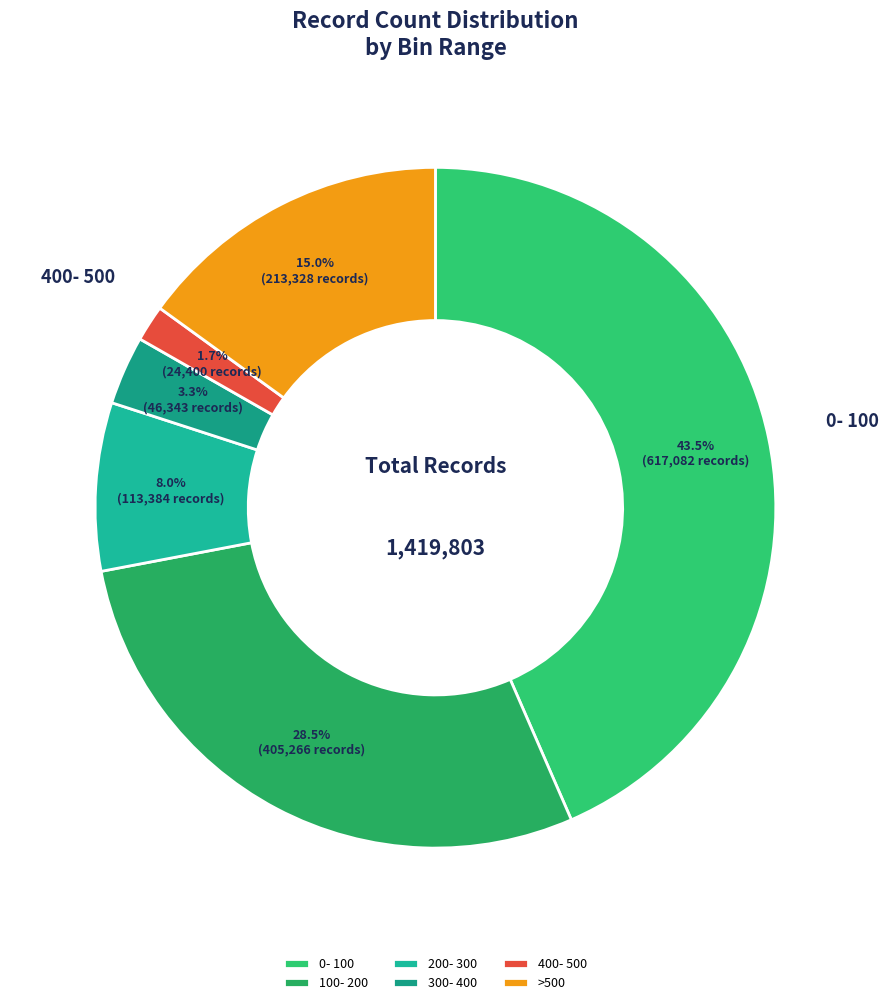

To the nearest percent, what is the average slice percentage?

17%